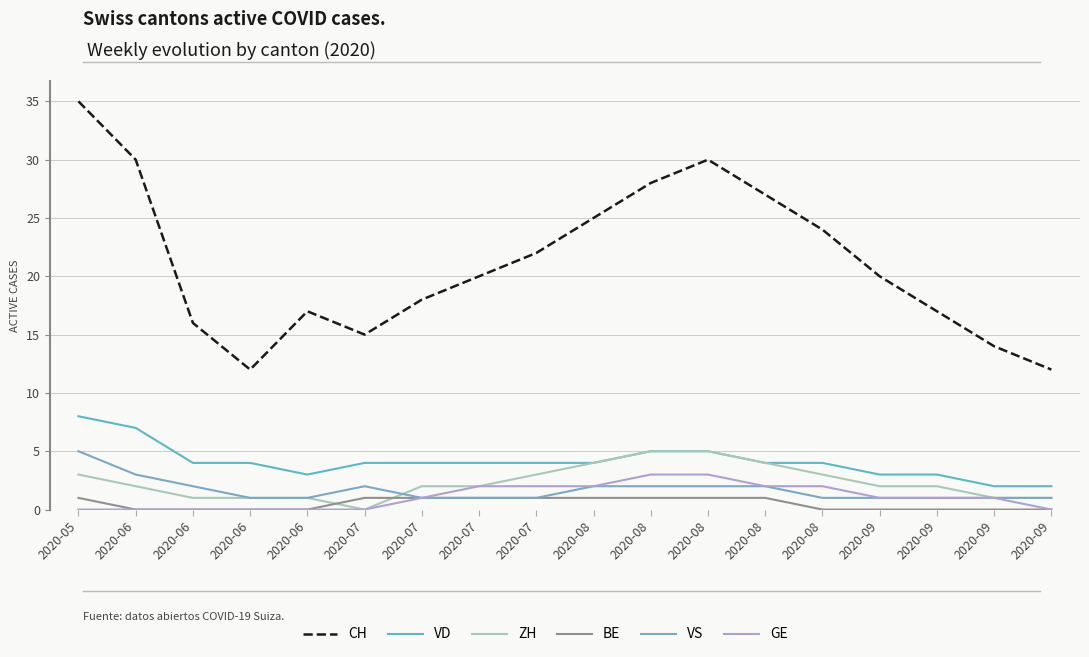

Which label corresponds to the largest value in the chart?

2020-05